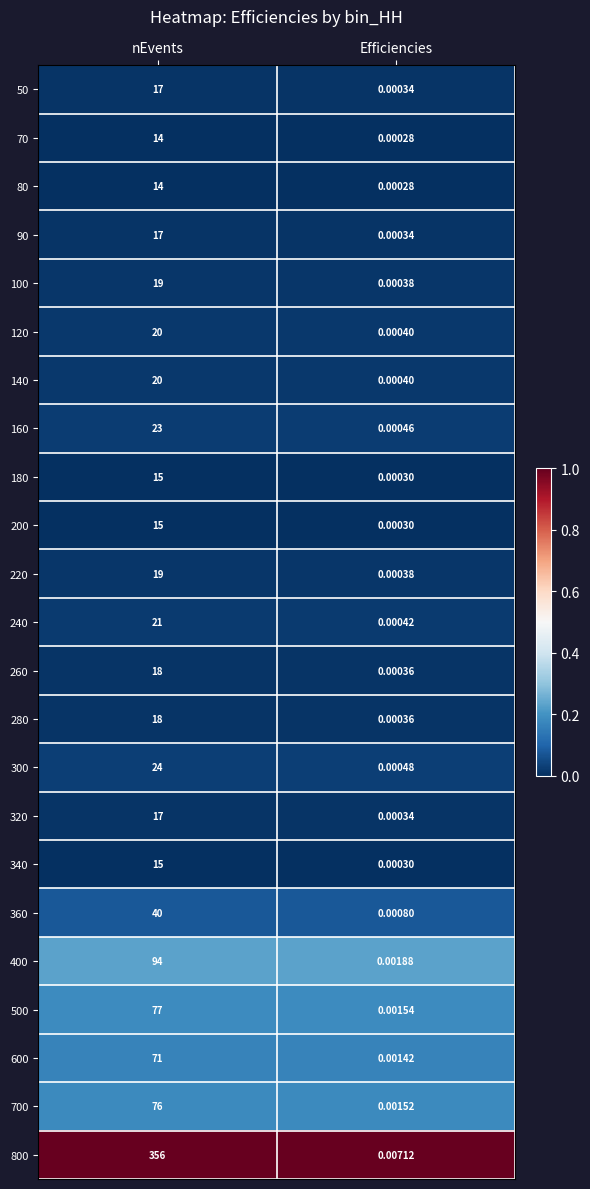

Where is 200 nearest to the value 7?

Efficiencies